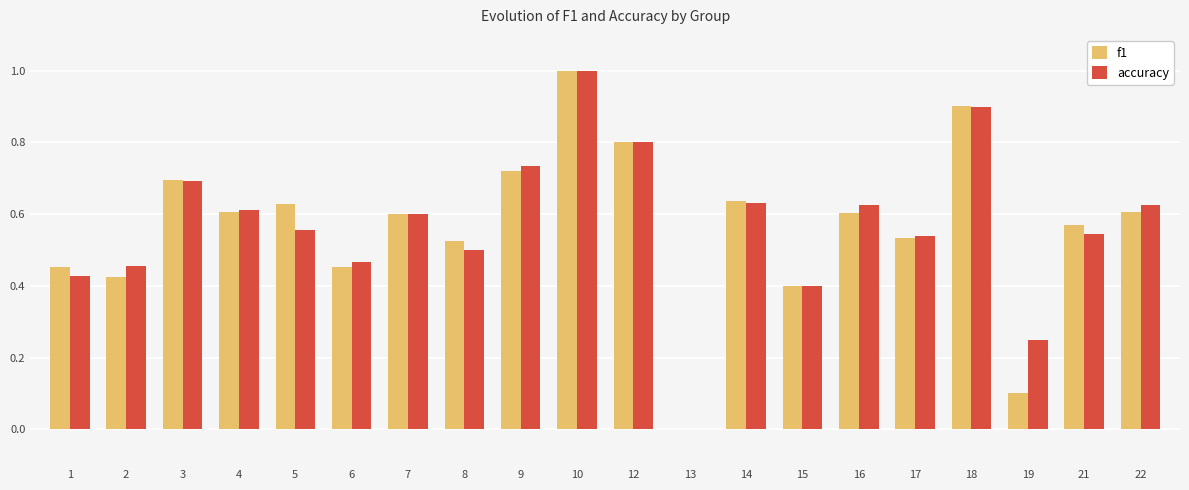

What is the sum of all f1 values?

11.3